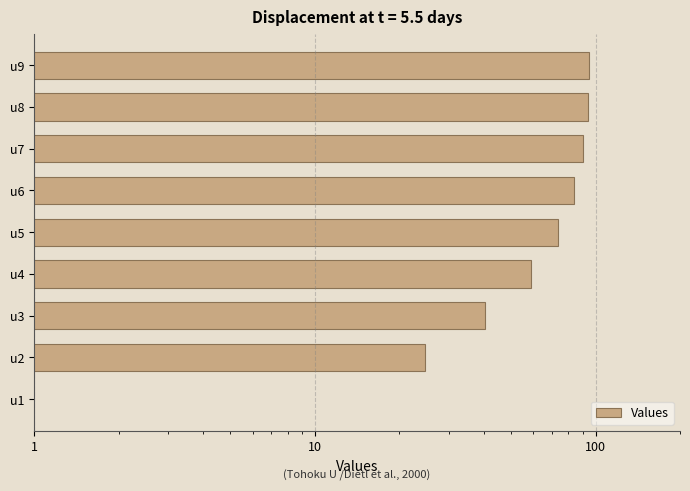

What is the difference between the second highest and second lowest values?

69.3